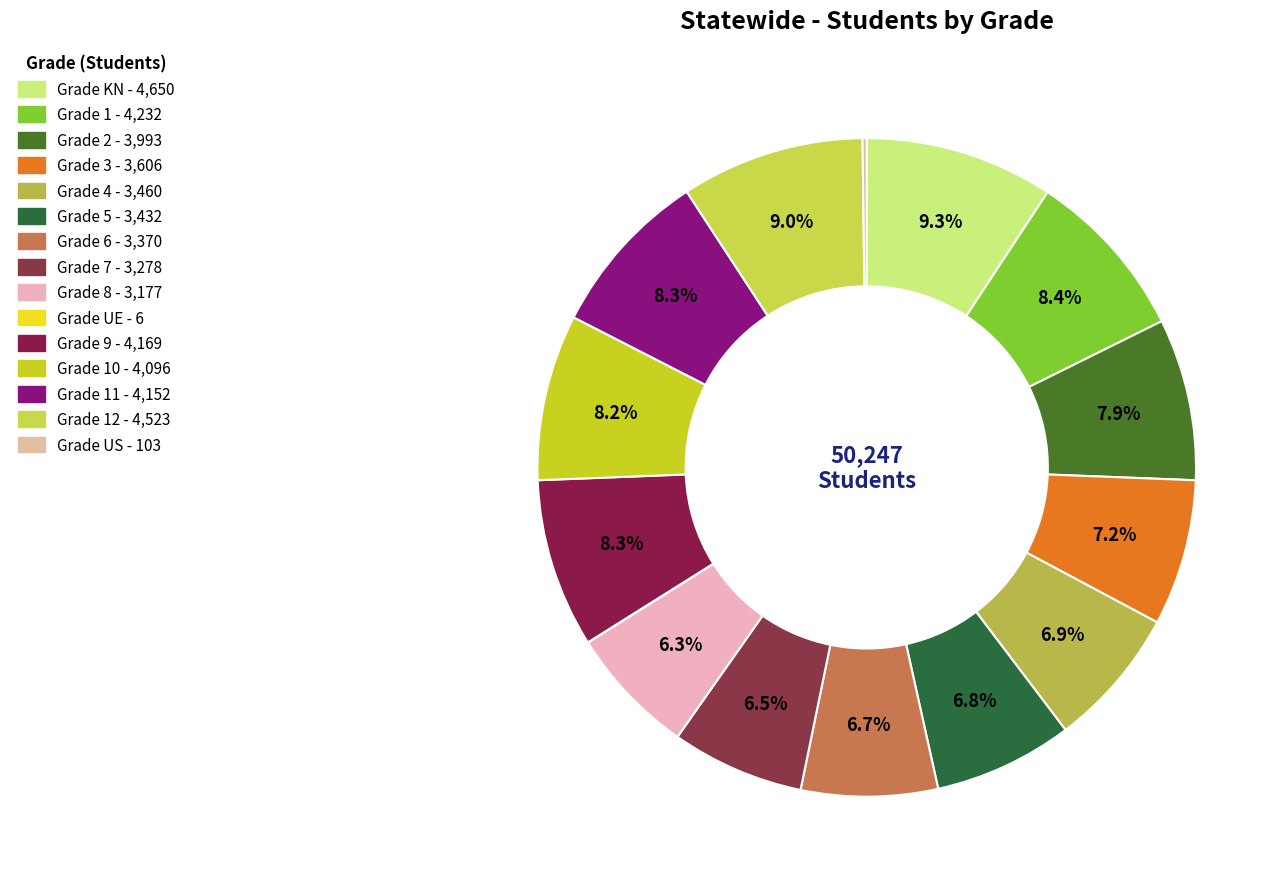

Count the number of slices in the pie.

15